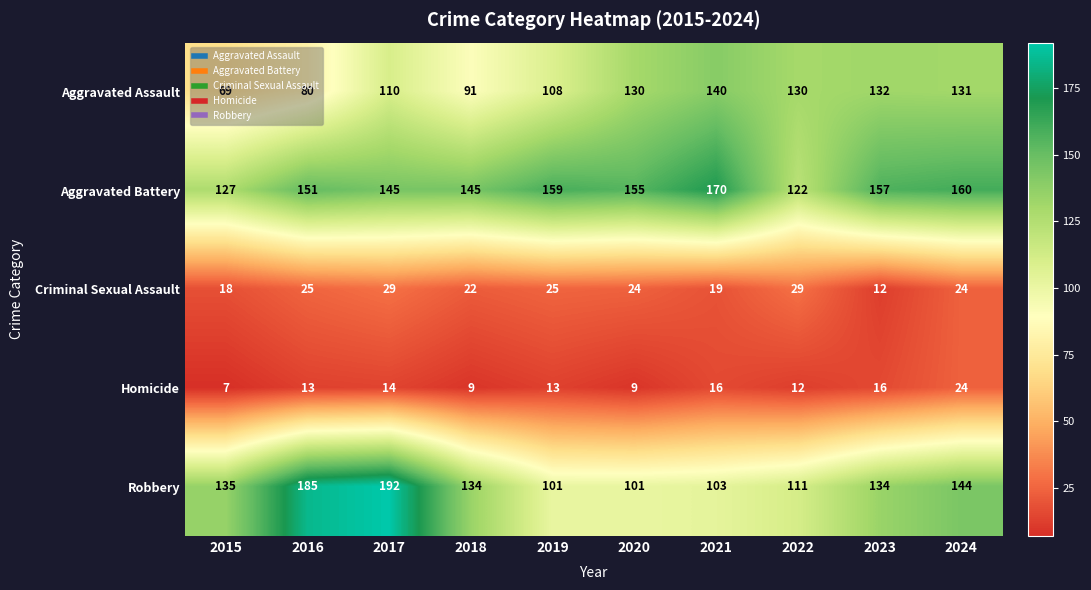

What is the approximate value of Aggravated Assault at 2022?

130